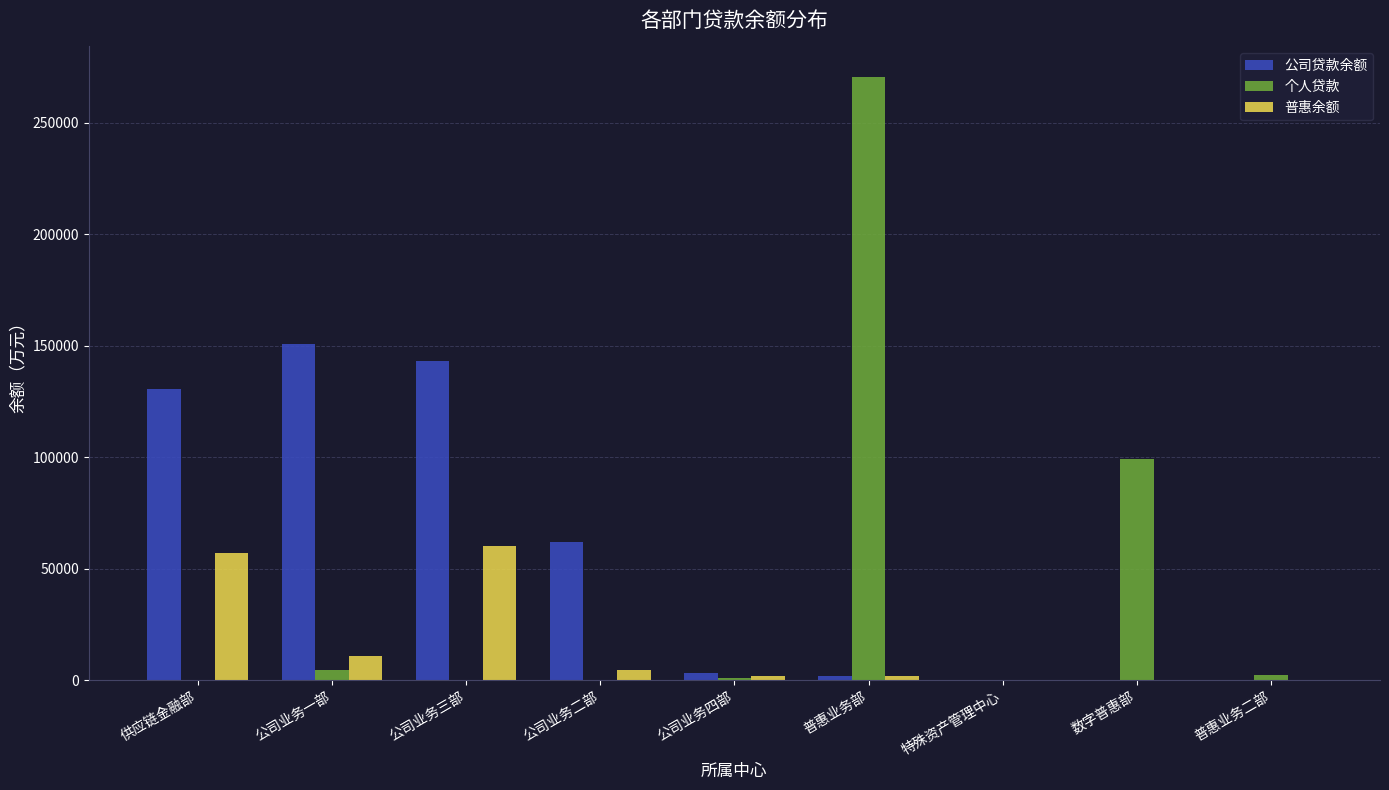

The value of 个人贷款 at 供应链金融部 is 0.0. True or false?

True